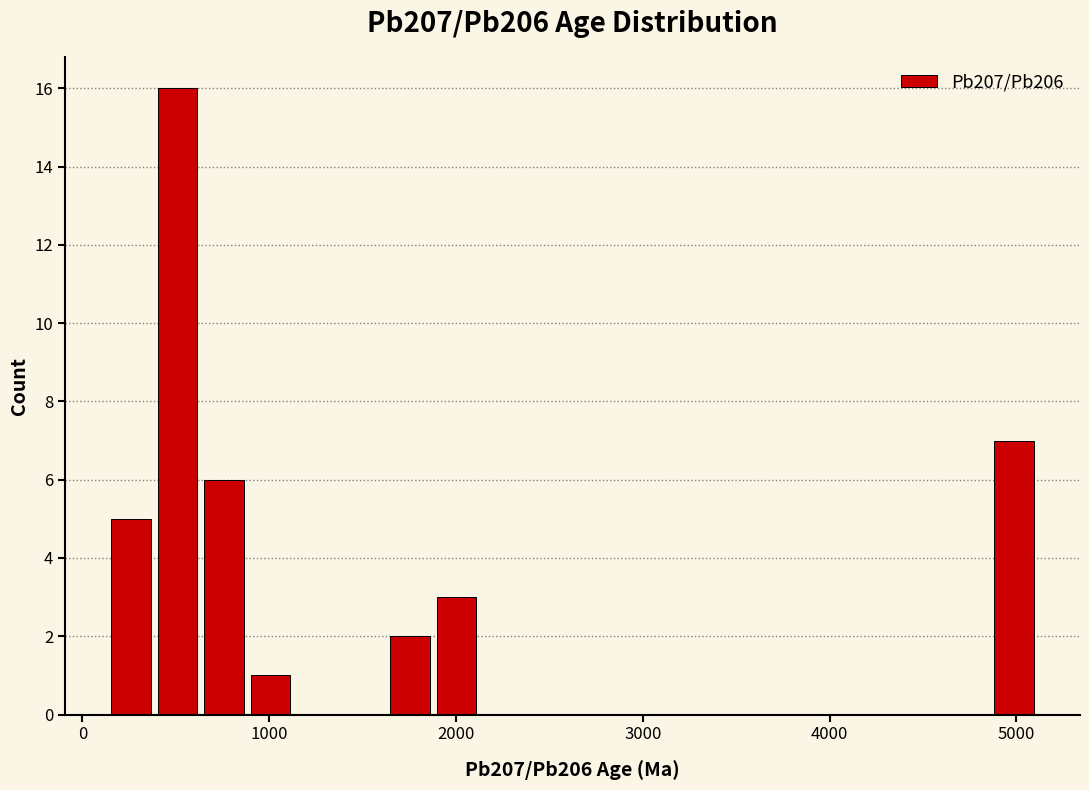

Read against the x-axis, roughly where is the centre of the tallest bar?

500